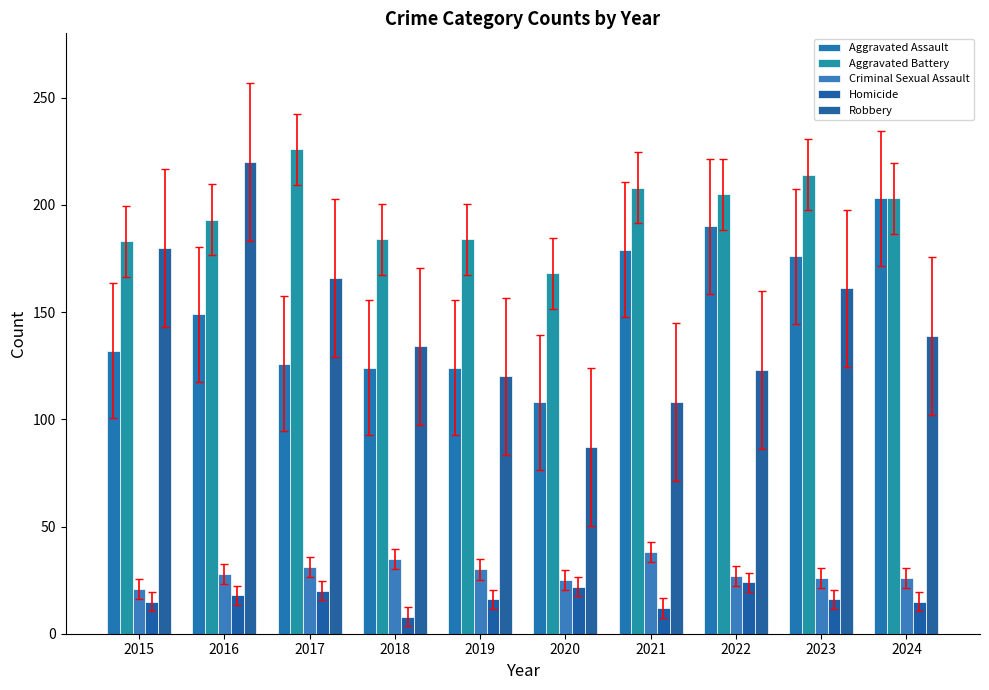

True or false: Criminal Sexual Assault has a value of 37 at 2016.

False